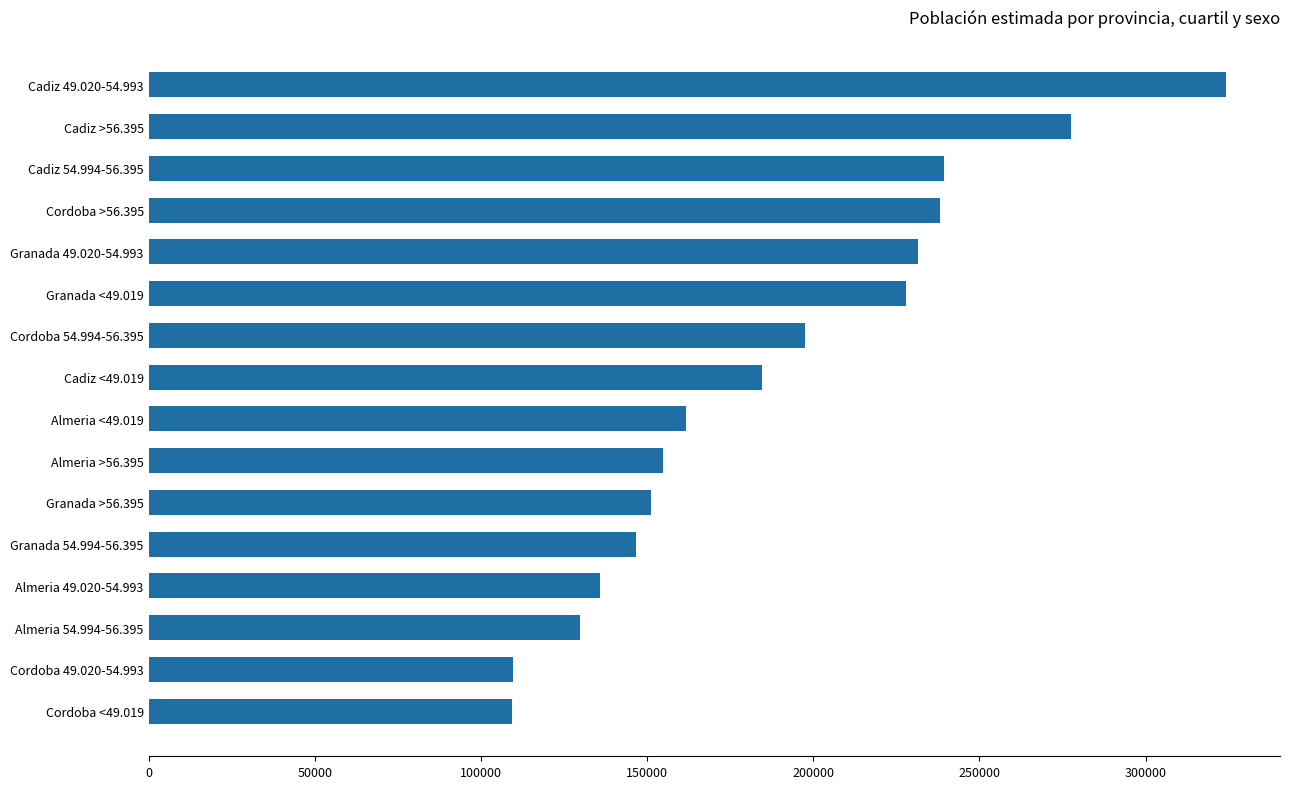

Which has a higher value, Cadiz 49.020-54.993 or Granada <49.019?

Cadiz 49.020-54.993